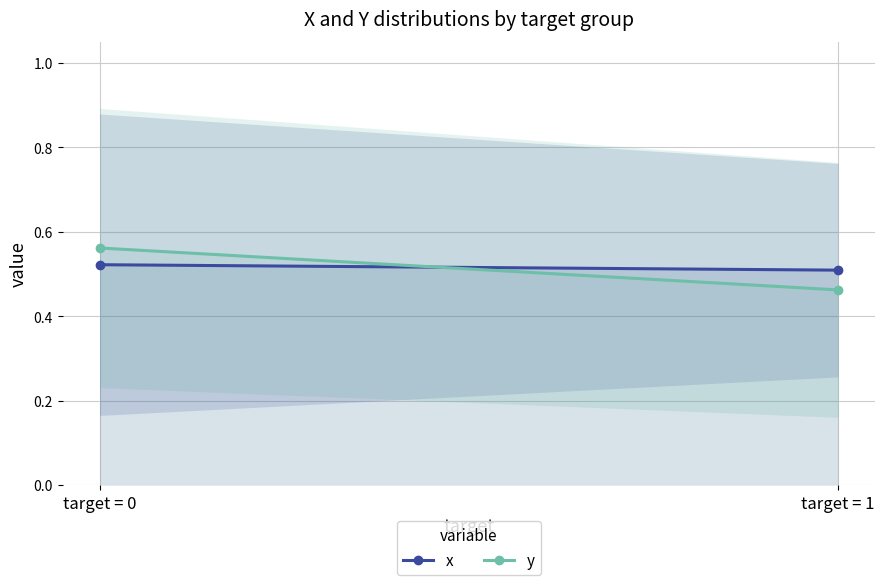

Reading left to right, what are all the values shown in this chart?

x: target = 0=0.5	target = 1=0.5
y: target = 0=0.6	target = 1=0.5